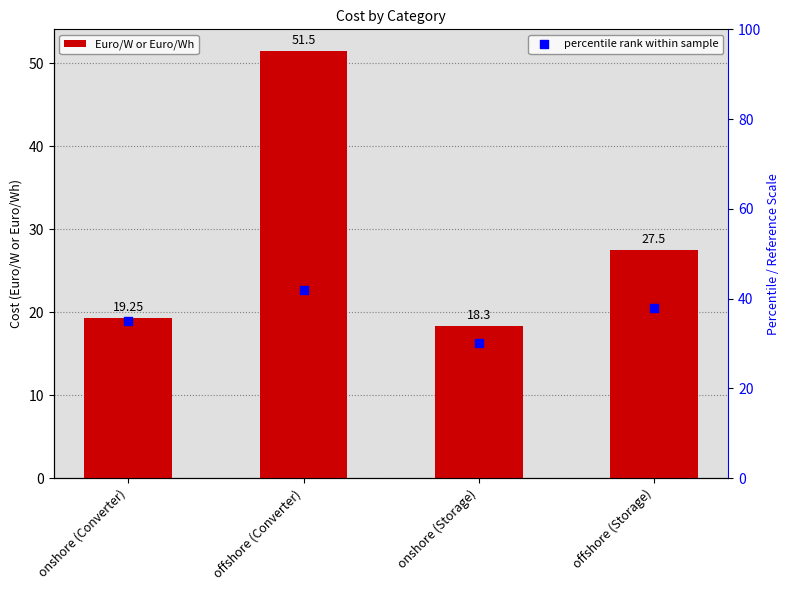

At which category is the sum across all series the highest?

offshore (Converter)